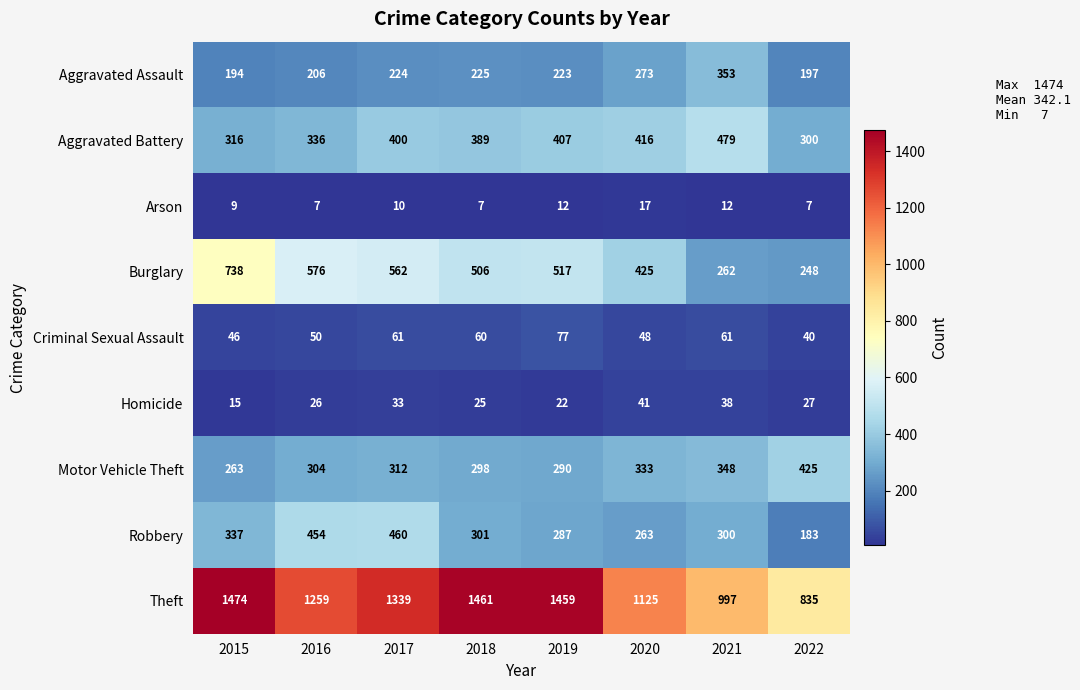

At which label does Robbery first exceed 301?

2015